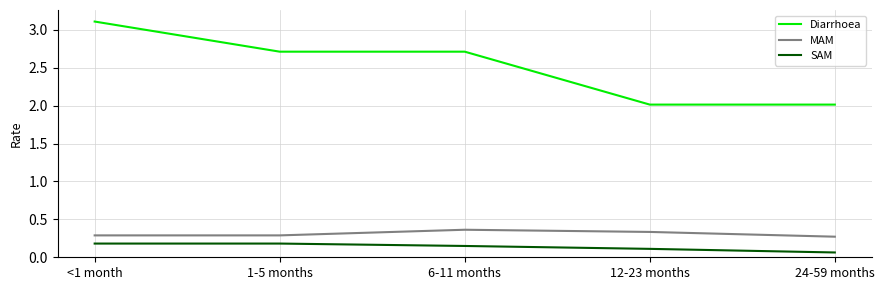

What is the difference between the highest and lowest values at <1 month?

2.9